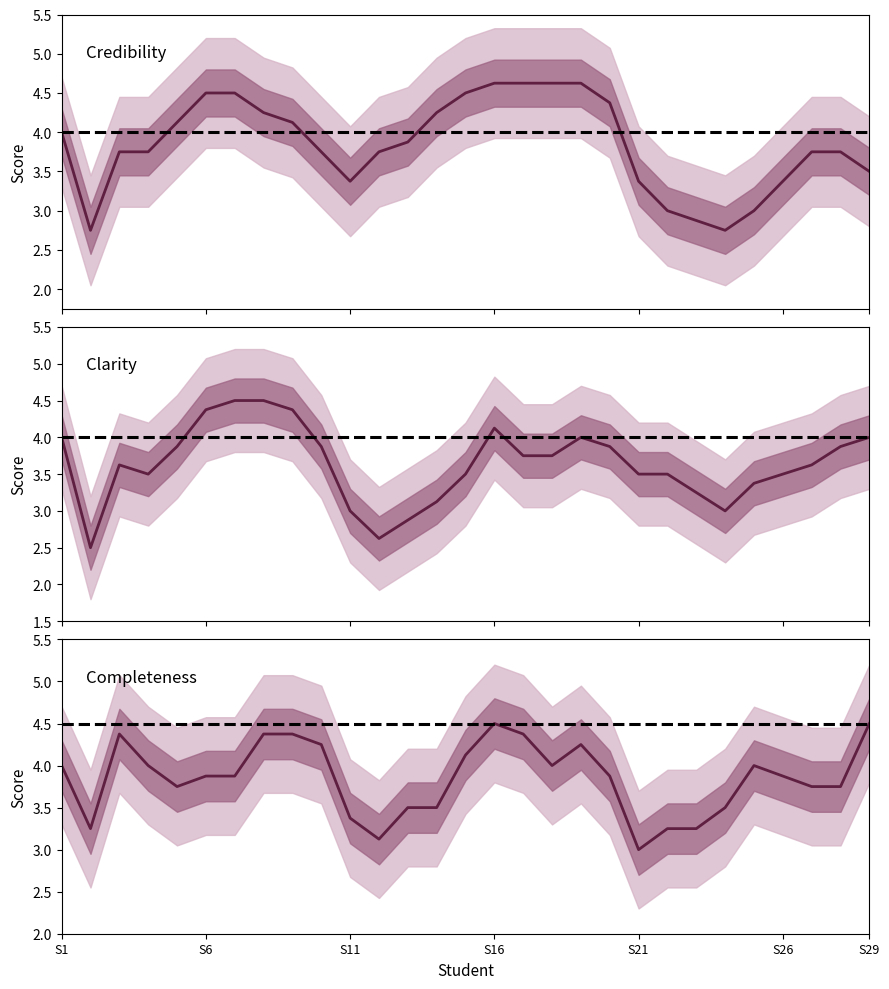

What is the total value across all series at Student 1?

12.0